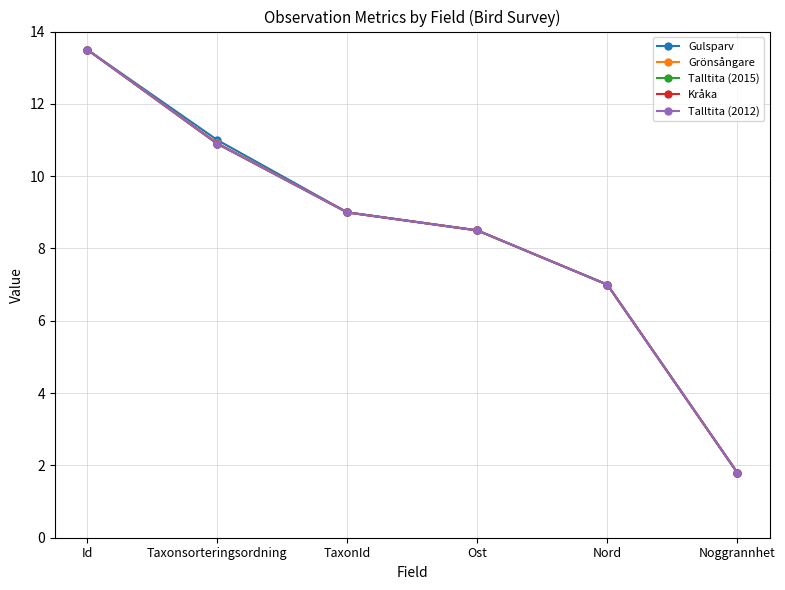

What is the lowest value of the Talltita (2012) series?

1.8